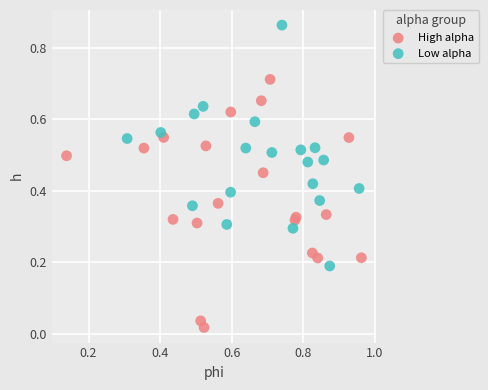

Which series reaches the minimum Y coordinate?

High alpha